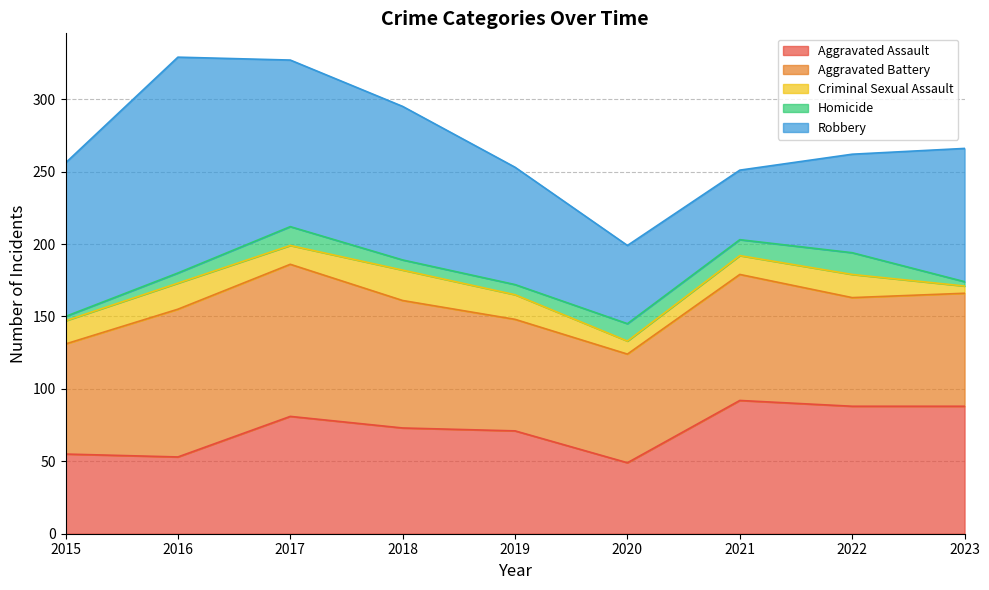

At which label does Homicide first exceed 7?

2017